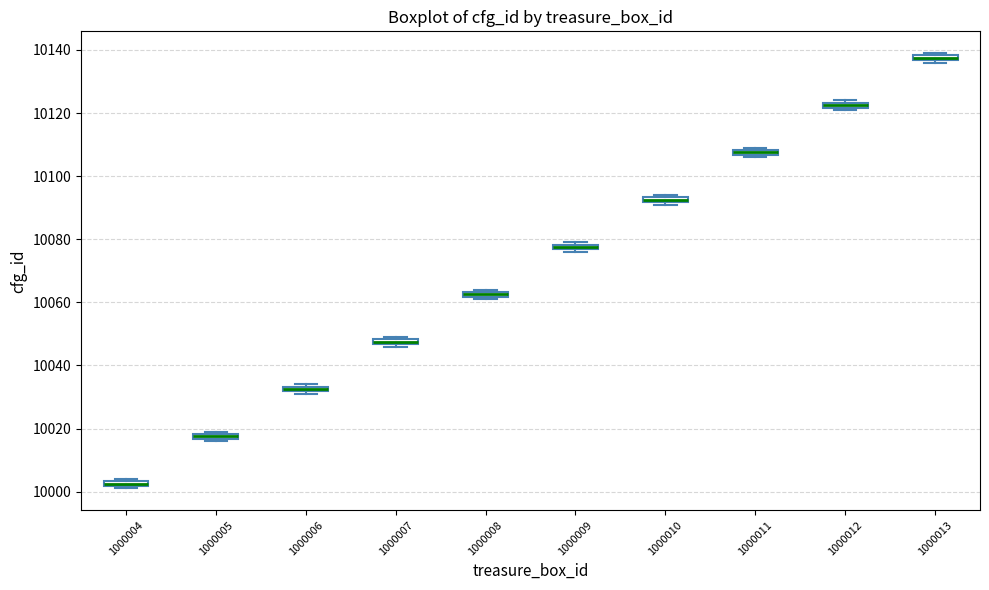

Which box has the lowest median line?

1000004